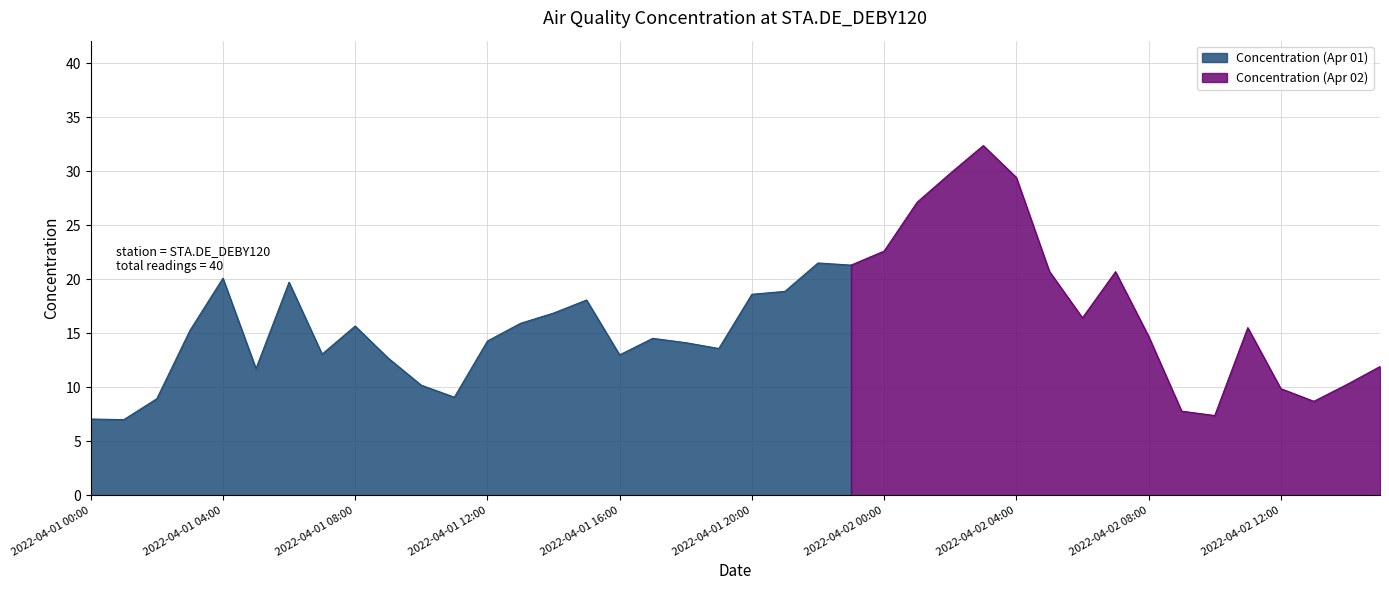

How many interior local peaks (higher than both neighbors) does the data have?

9